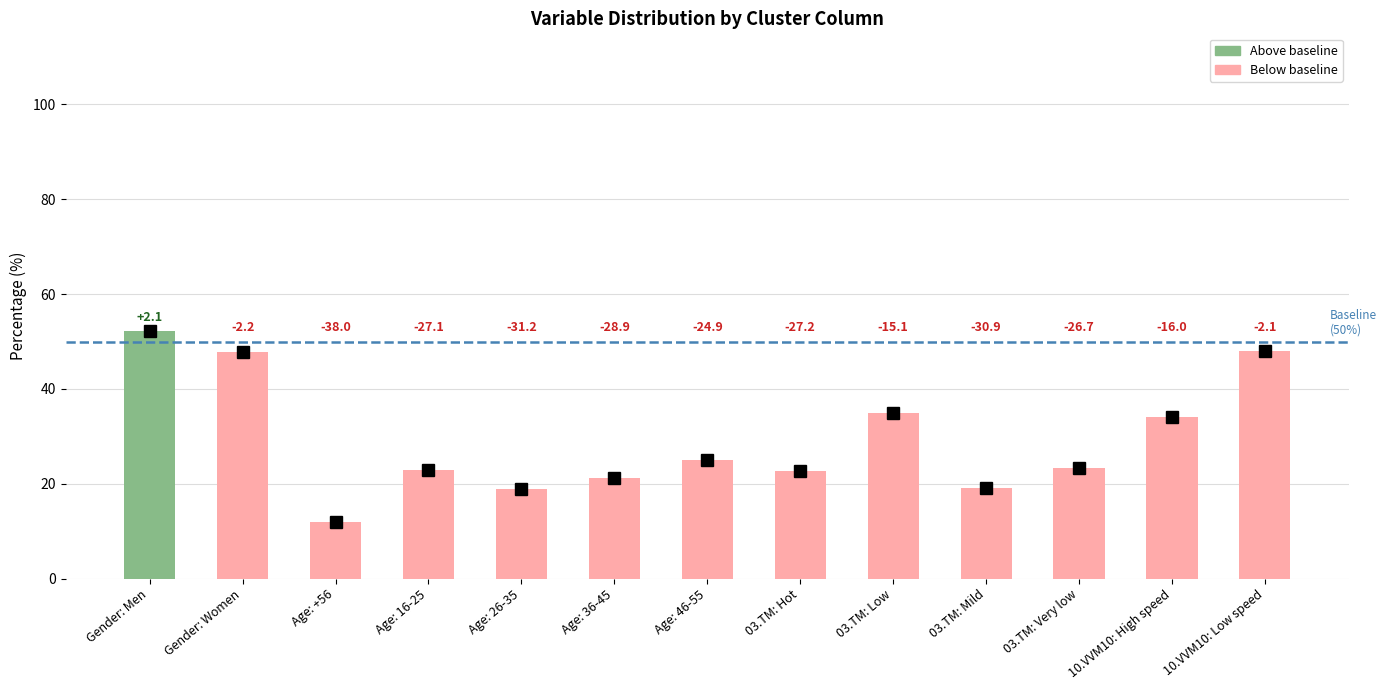

How many bars are there in total?

13